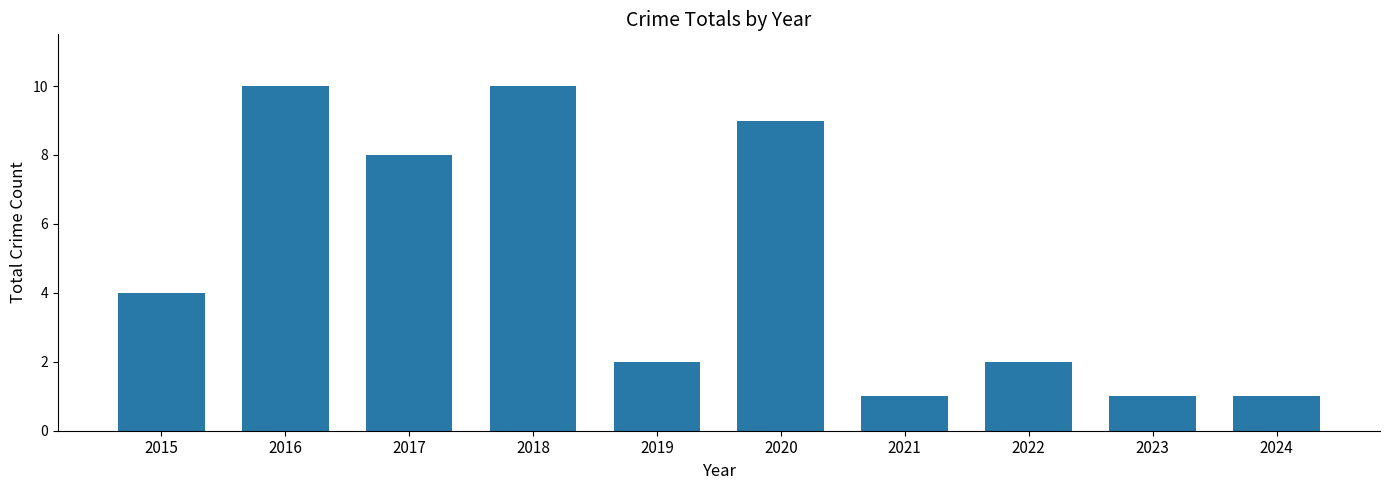

How many categories are shown in the chart?

10